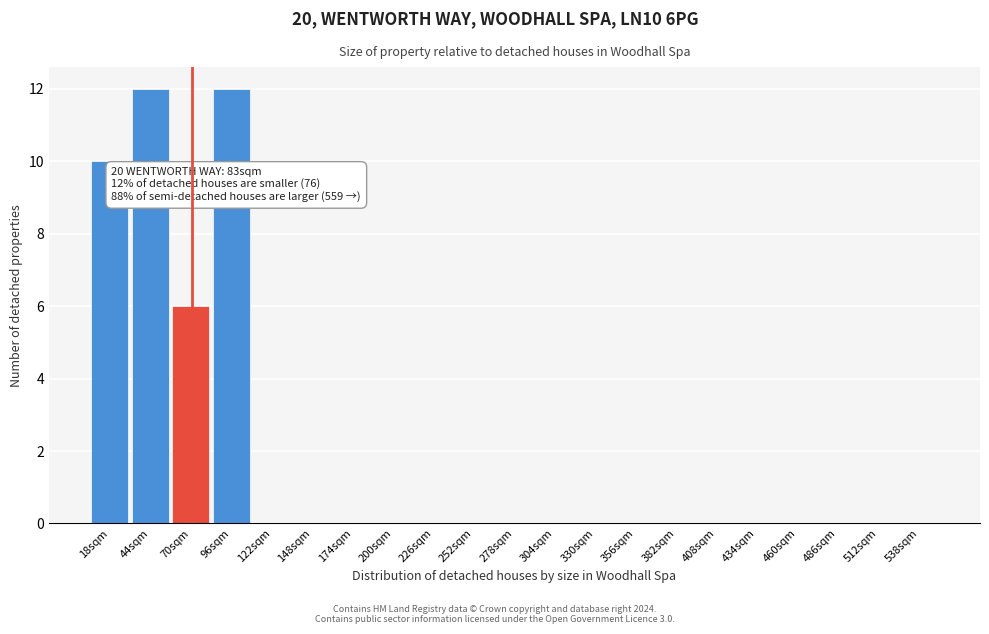

Reading left to right, list all the values displayed in this chart.

18sqm=10	44sqm=12	70sqm=6	96sqm=12	122sqm=0	148sqm=0	174sqm=0	200sqm=0	226sqm=0	252sqm=0	278sqm=0	304sqm=0	330sqm=0	356sqm=0	382sqm=0	408sqm=0	434sqm=0	460sqm=0	486sqm=0	512sqm=0	538sqm=0